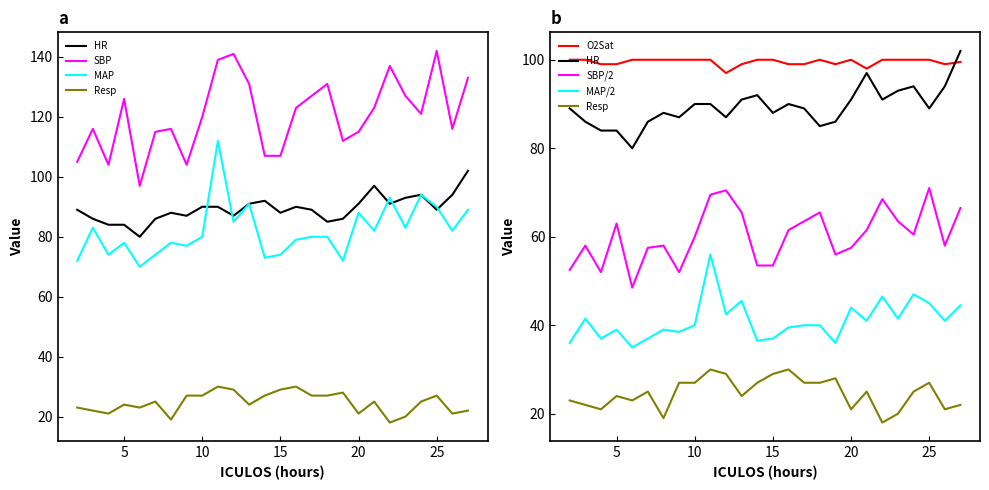

True or false: MAP and Resp intersect in this chart.

False